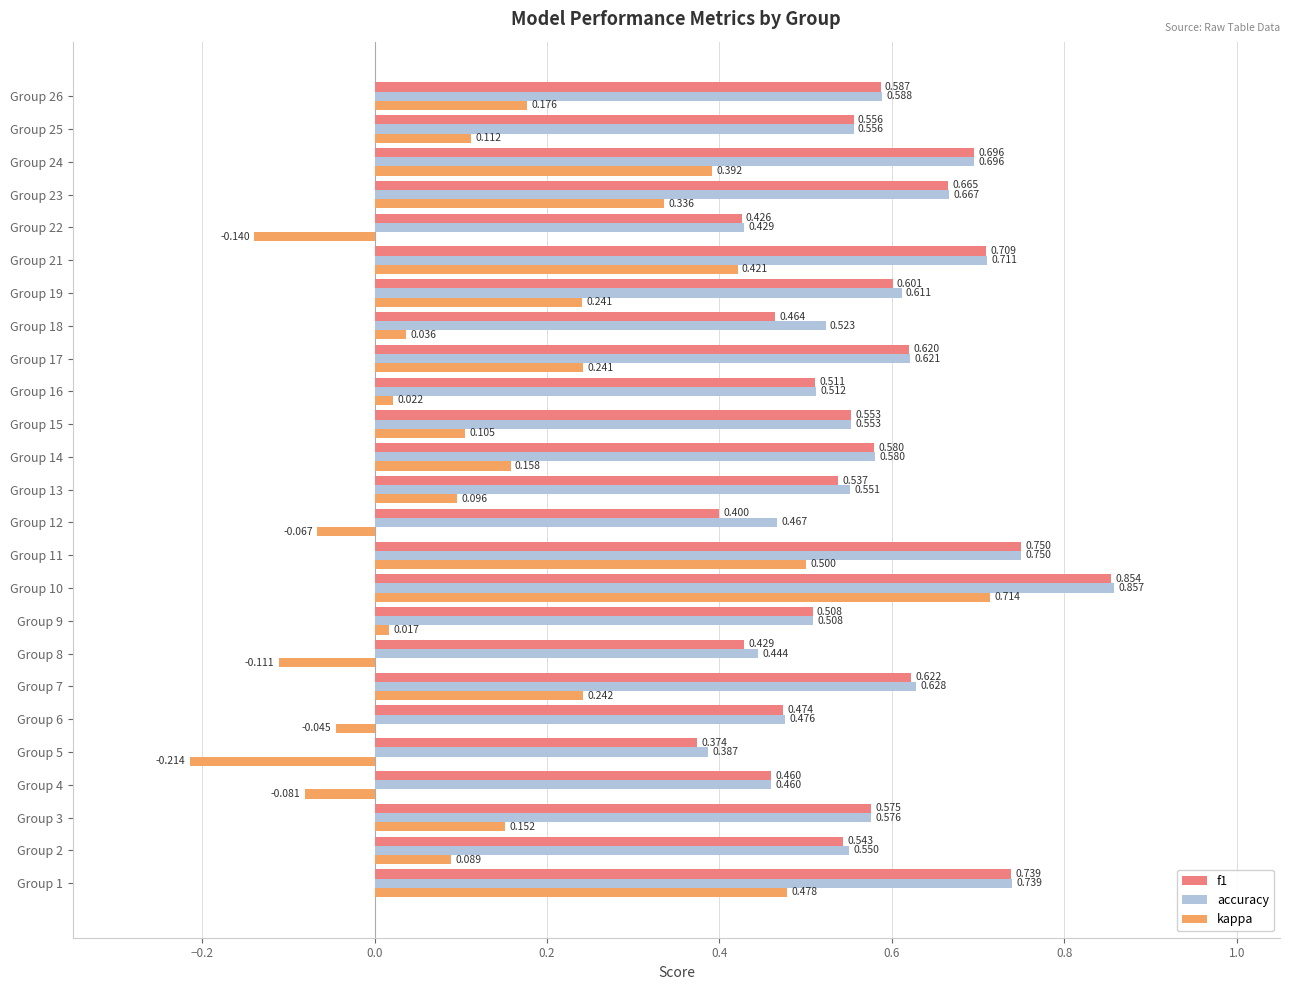

How many series are shown in this chart?

3